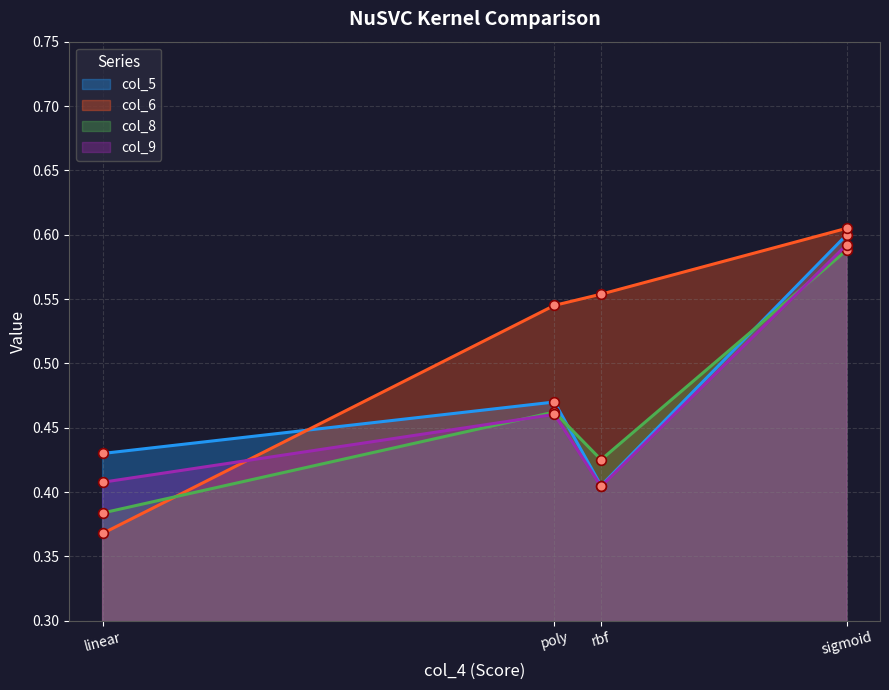

Which series changed the most between linear and poly?

col_6